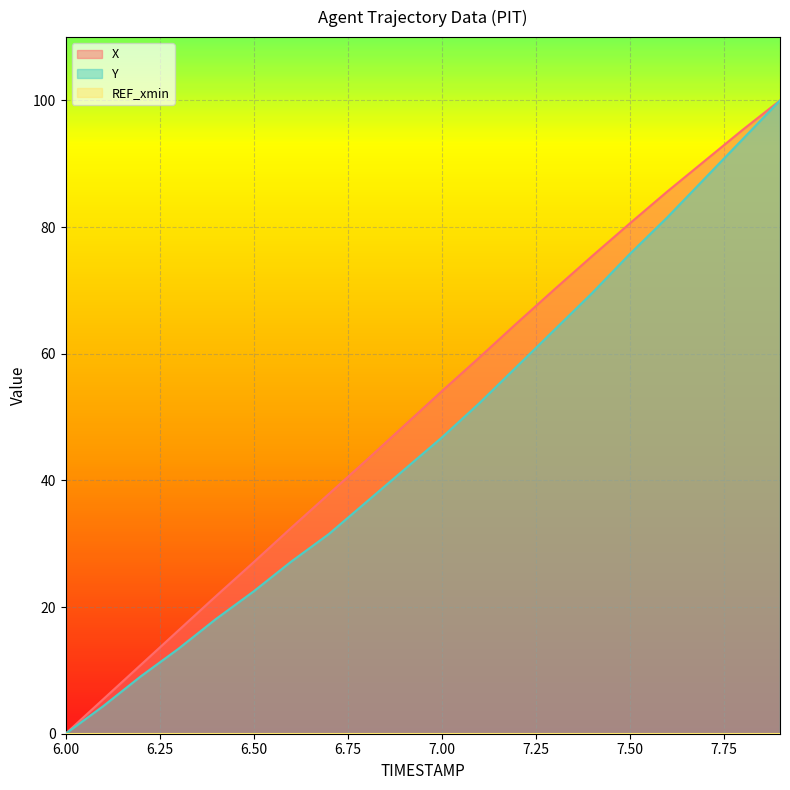

Between 7.7 and 6.1, which is larger?

7.7